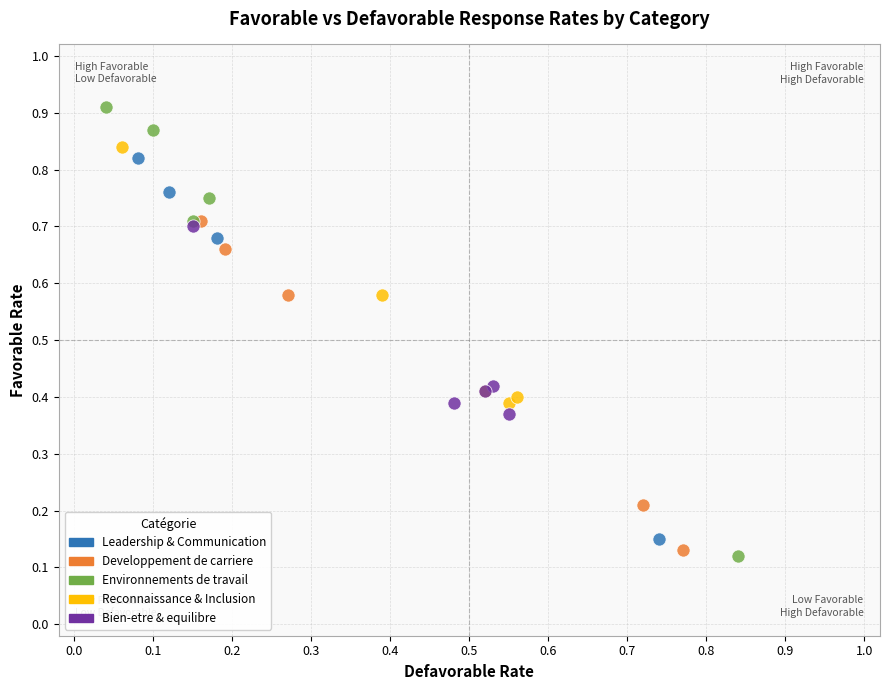

Which series has the widest spread of Y values?

Environnements de travail